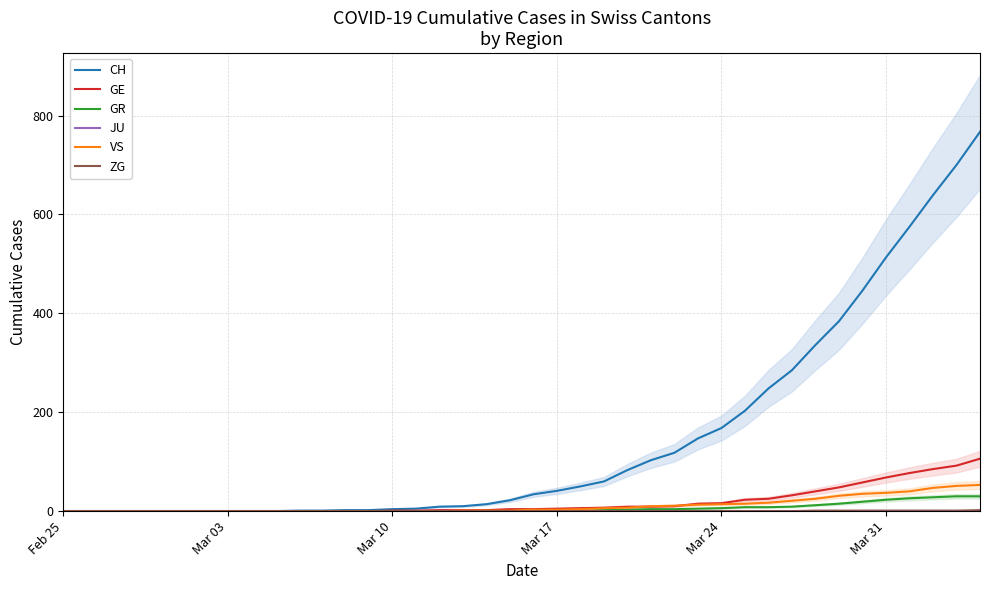

Is it true that VS equals 37 at Mar 31?

True